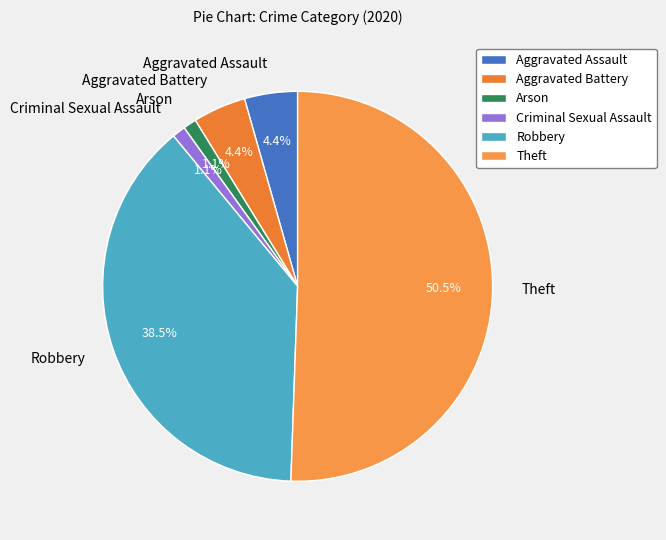

To the nearest percent, what percentage of the pie is Arson?

1%